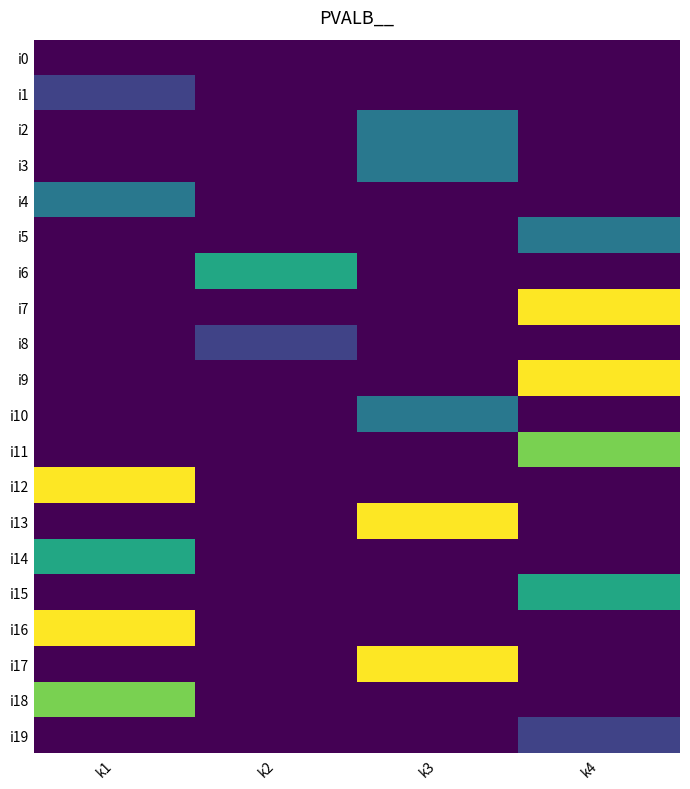

List the series in order of their peak value, lowest first.

i0, i1, i8, i19, i2, i3, i4, i5, i10, i6, i14, i15, i11, i18, i7, i9, i12, i13, i16, i17